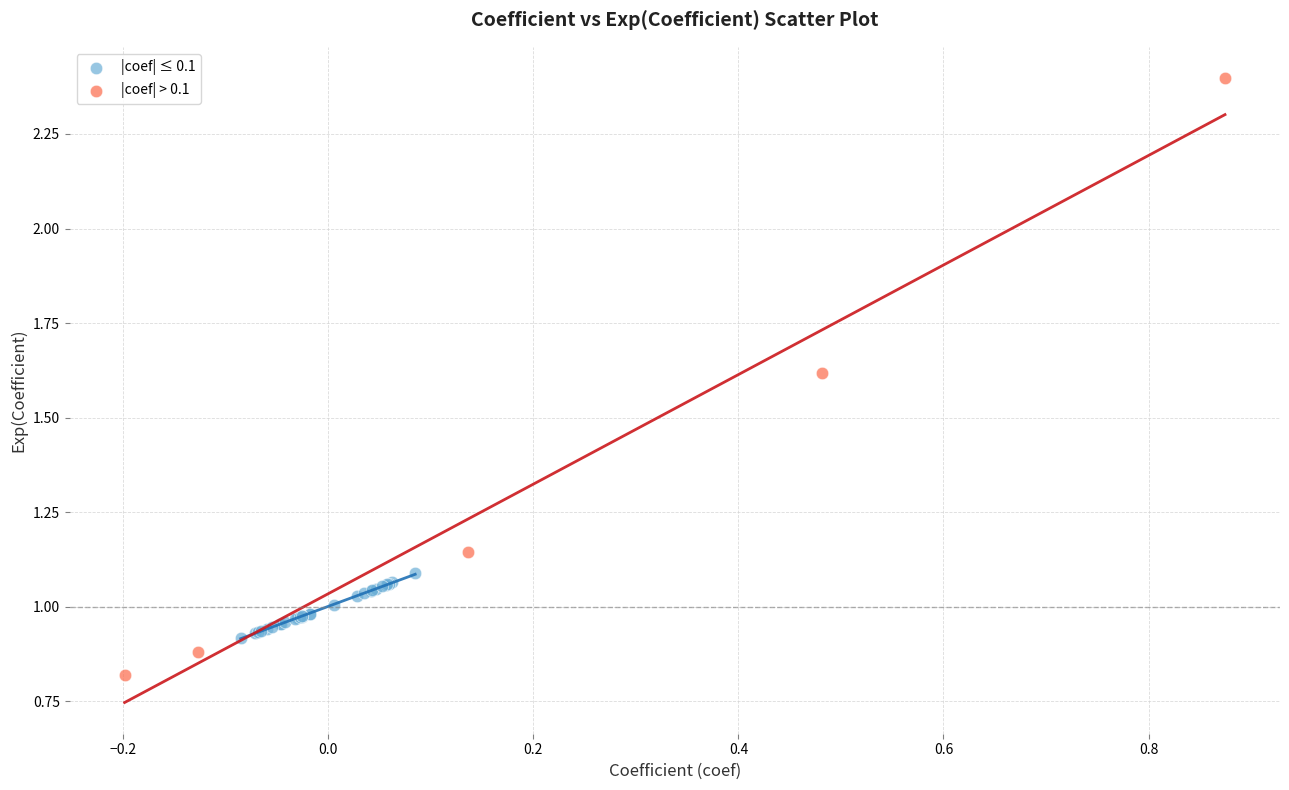

What are all the series names shown in the legend?

|coef| ≤ 0.1, |coef| > 0.1